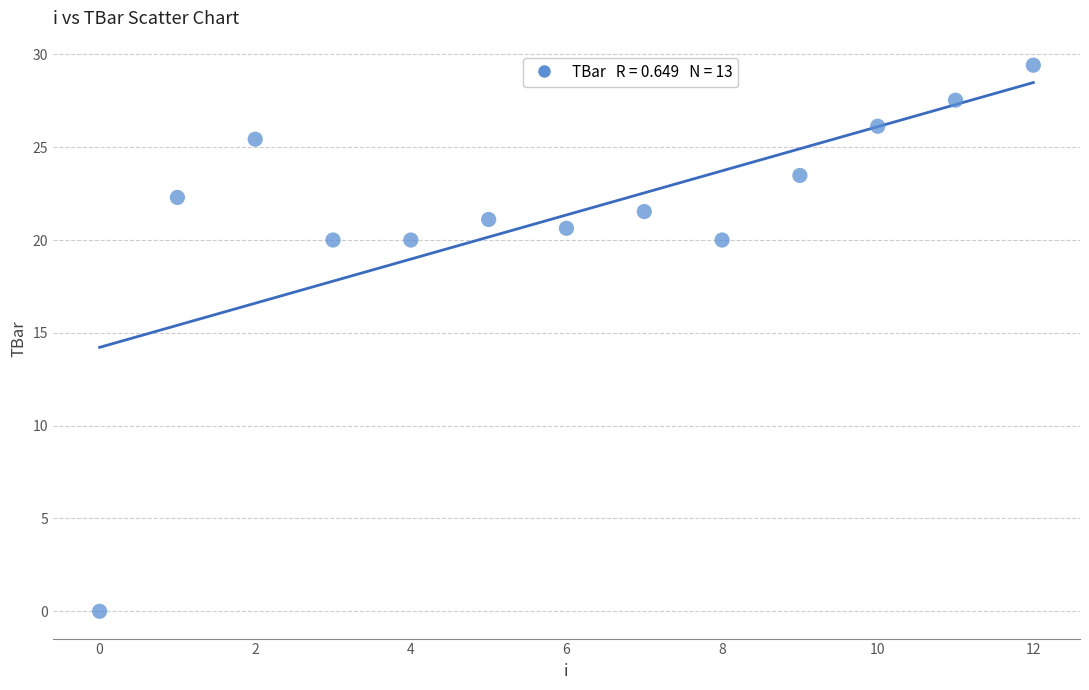

What is the range of Y values (max minus min)?

29.4